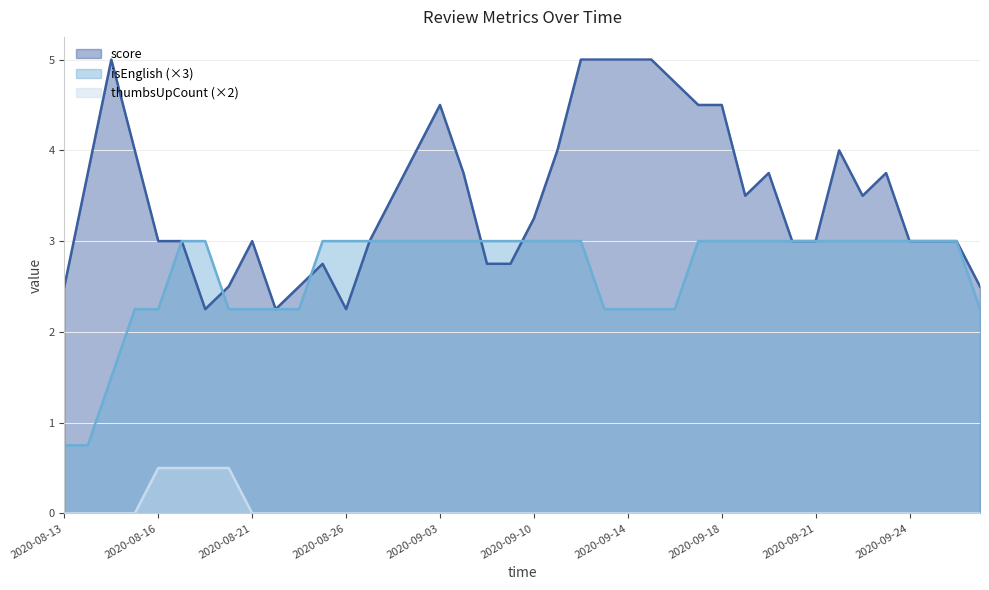

Which series has the largest range (max minus min)?

score